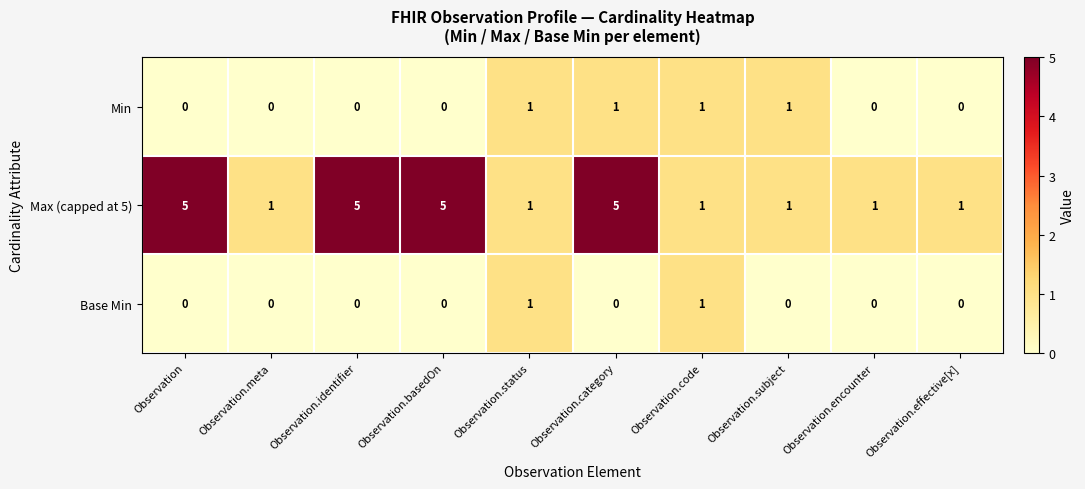

What is the spread (max minus min) of values at Observation.subject?

1